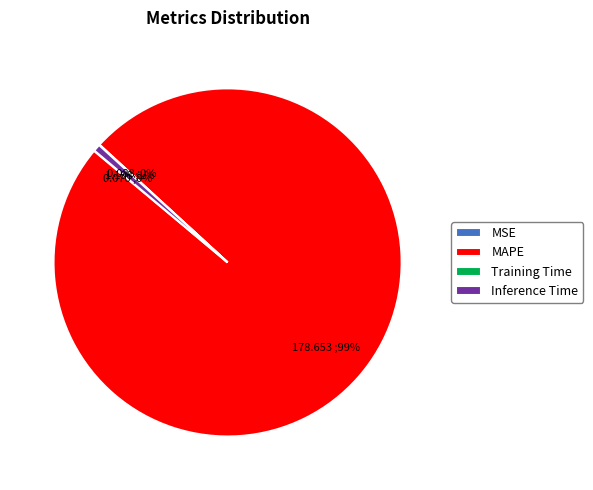

Is there any slice that represents more than half of the pie?

Yes